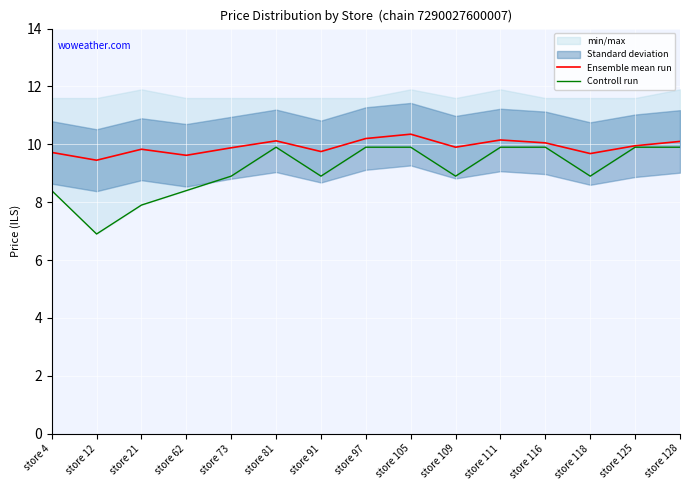

True or false: Ensemble mean run and Controll run cross at least once.

False